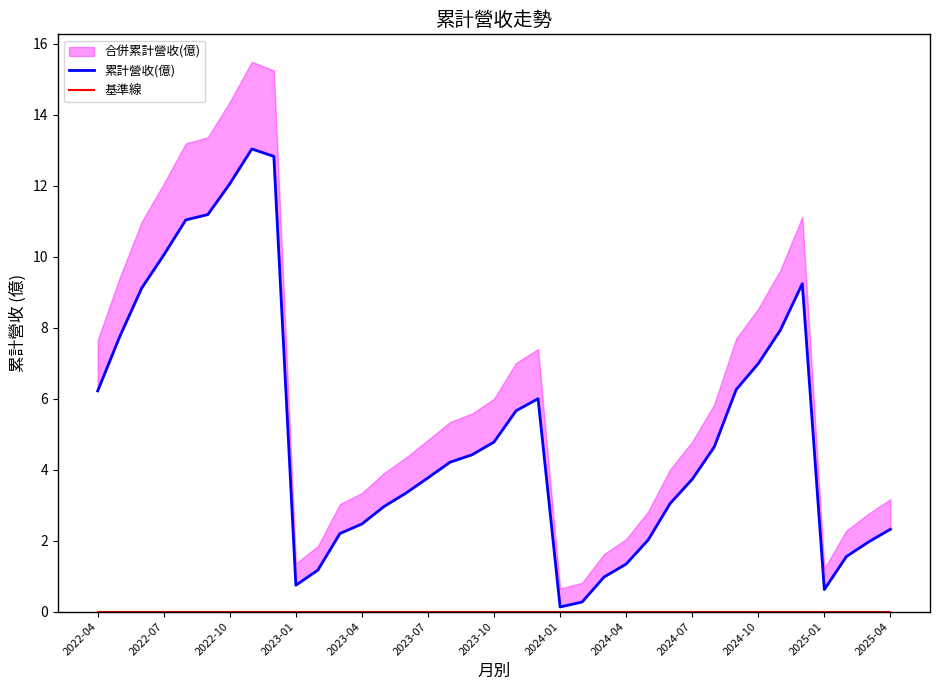

The value of 累計營收(億) at 2025-01 is 0.4. True or false?

False